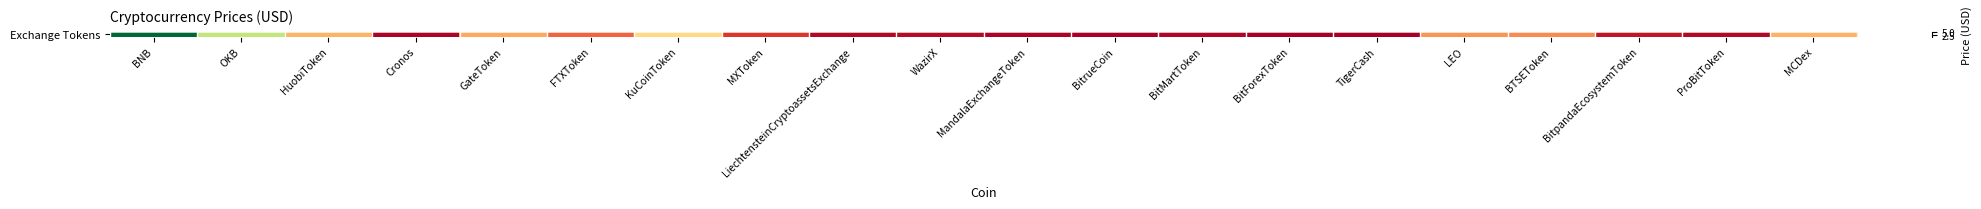

How many categories are shown in the chart?

20